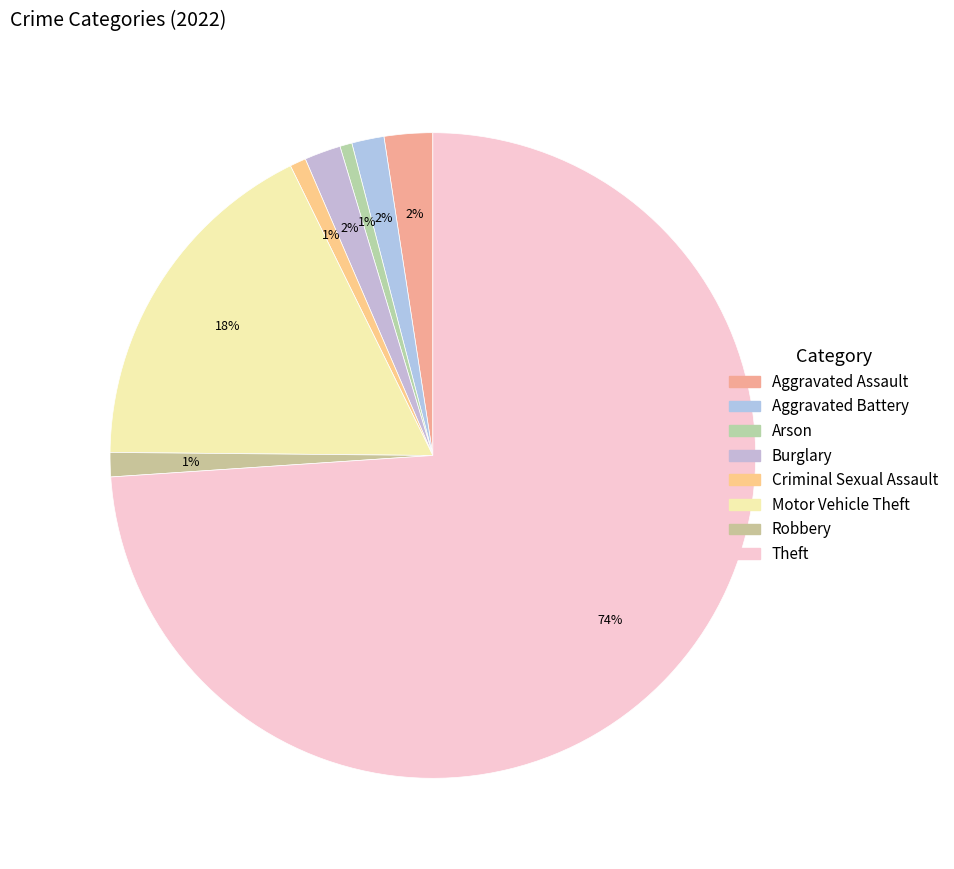

What is the largest slice in the pie chart?

Theft